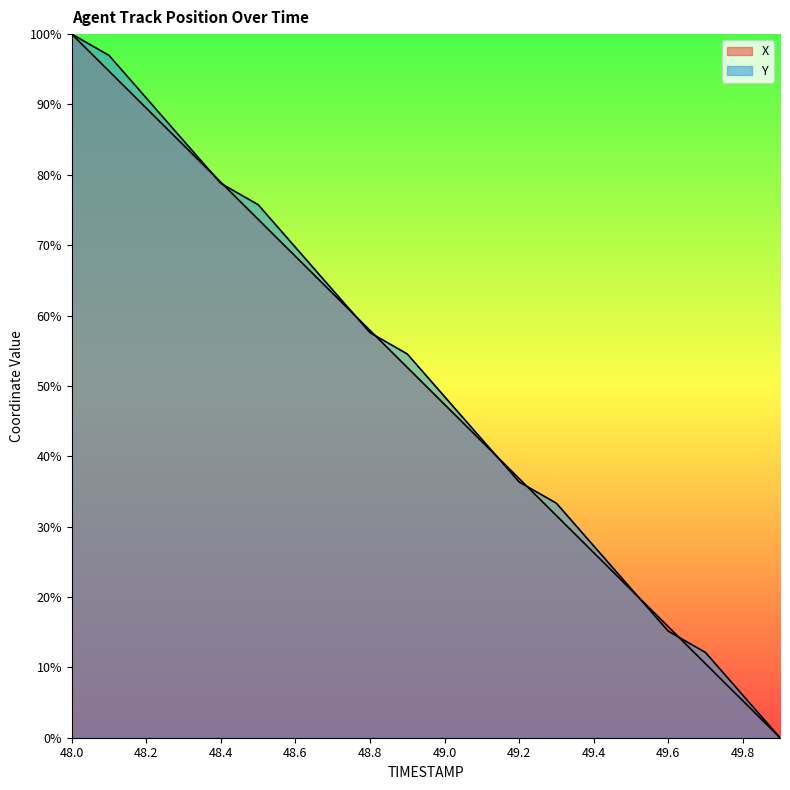

Between 48.1 and 48.6, which series saw the biggest shift?

Y